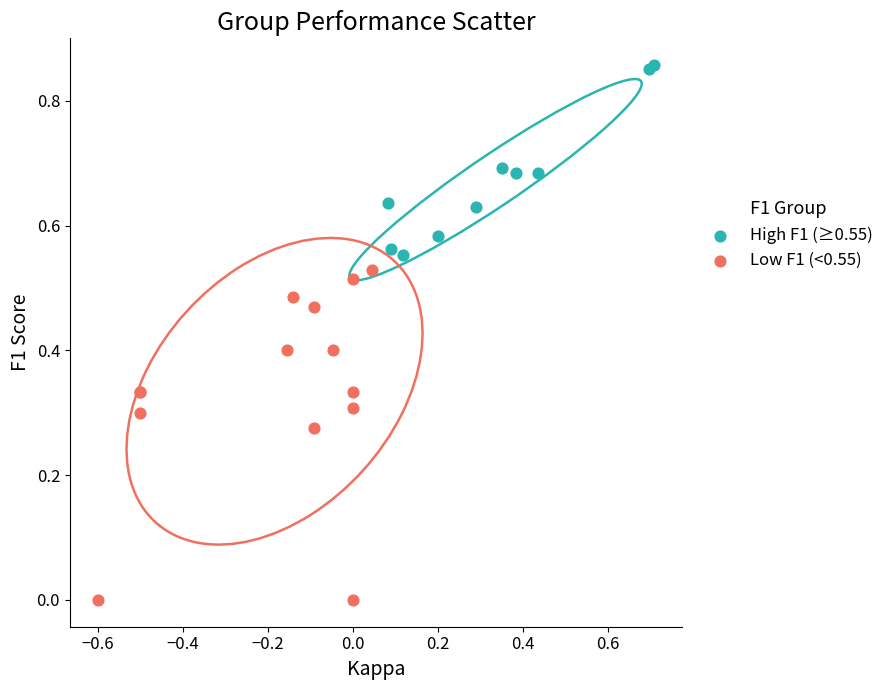

Which series contains the highest Y value?

High F1 (≥0.55)